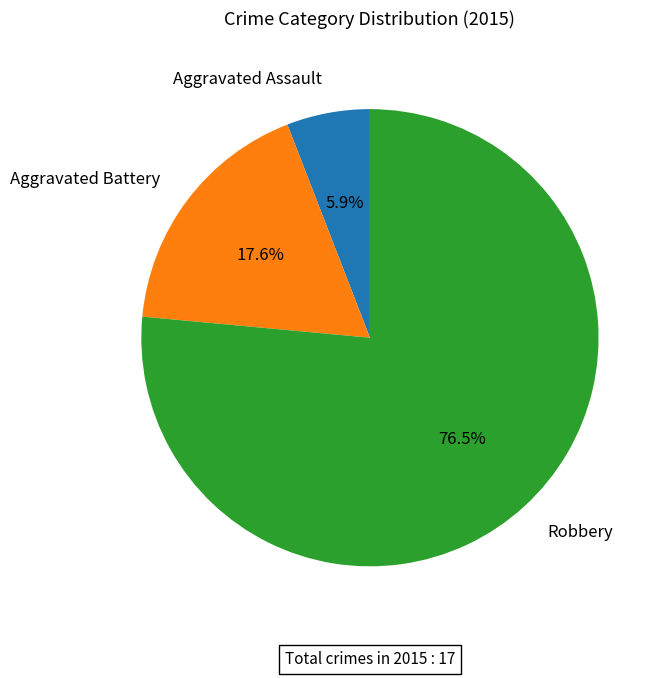

Is there any slice that represents more than half of the pie?

Yes